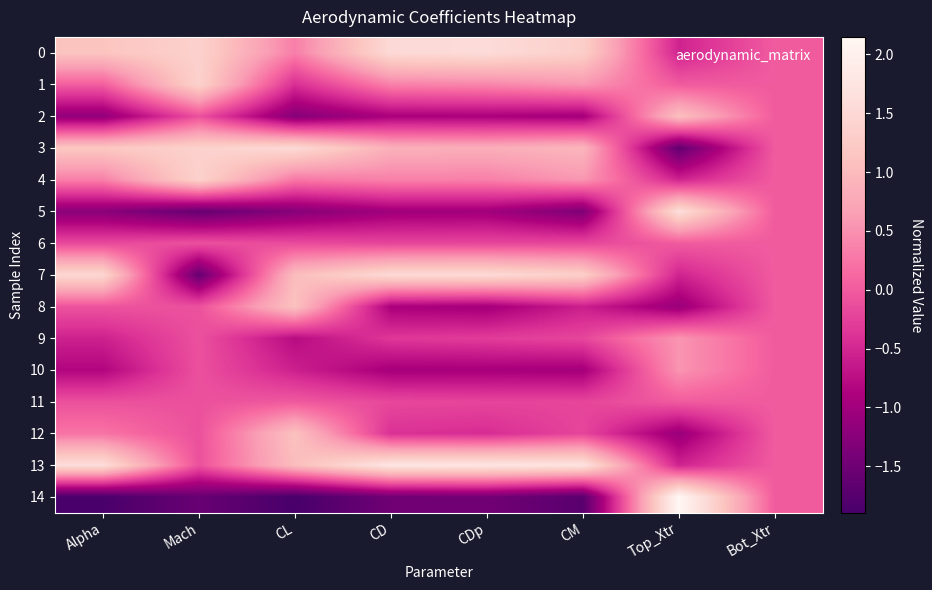

Which has a higher value, Top_Xtr or CD?

CD